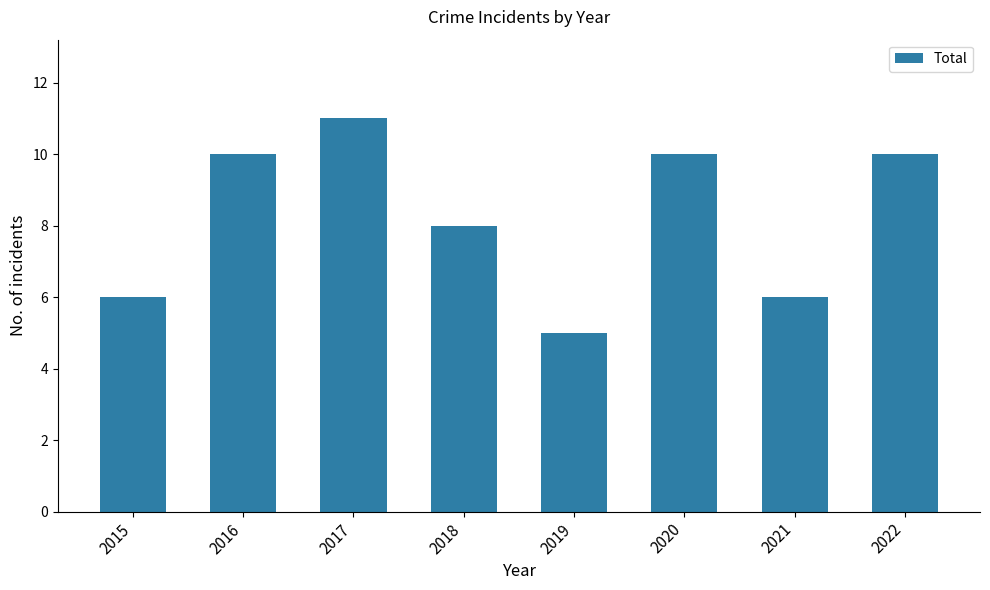

True or false: the data shows 6 at 2022.

False